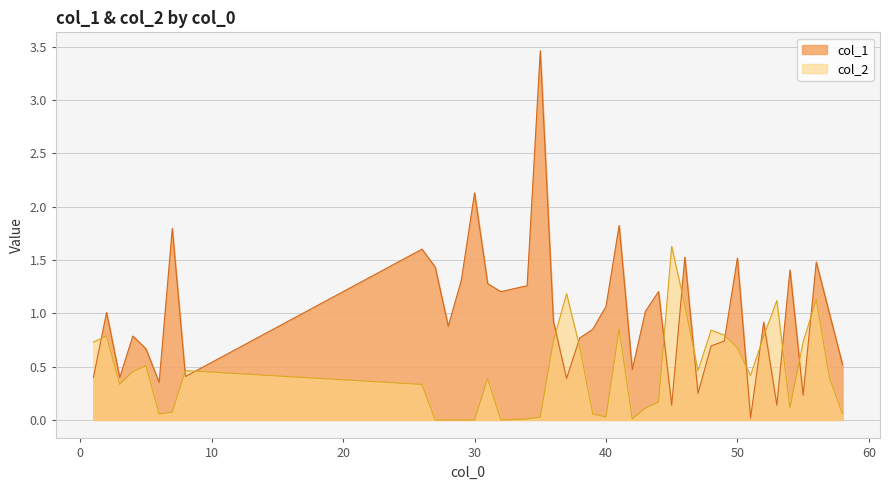

Is it true that col_2 equals 0.1 at 58?

True